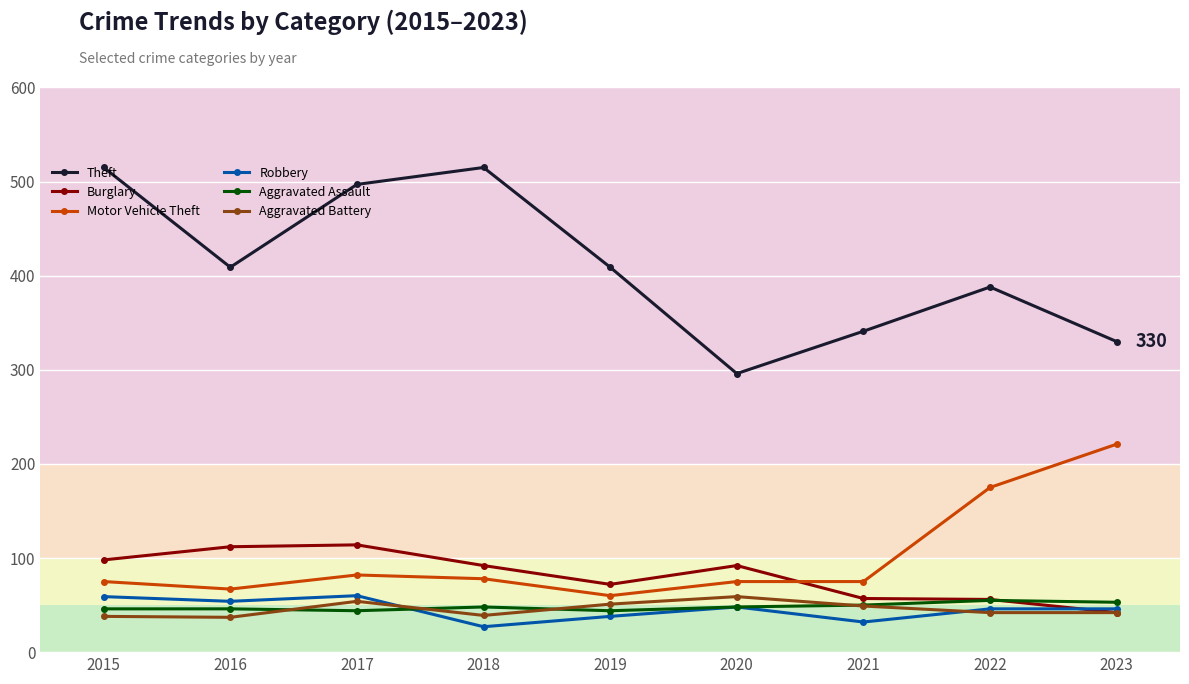

What is the lowest value of the Motor Vehicle Theft series?

60